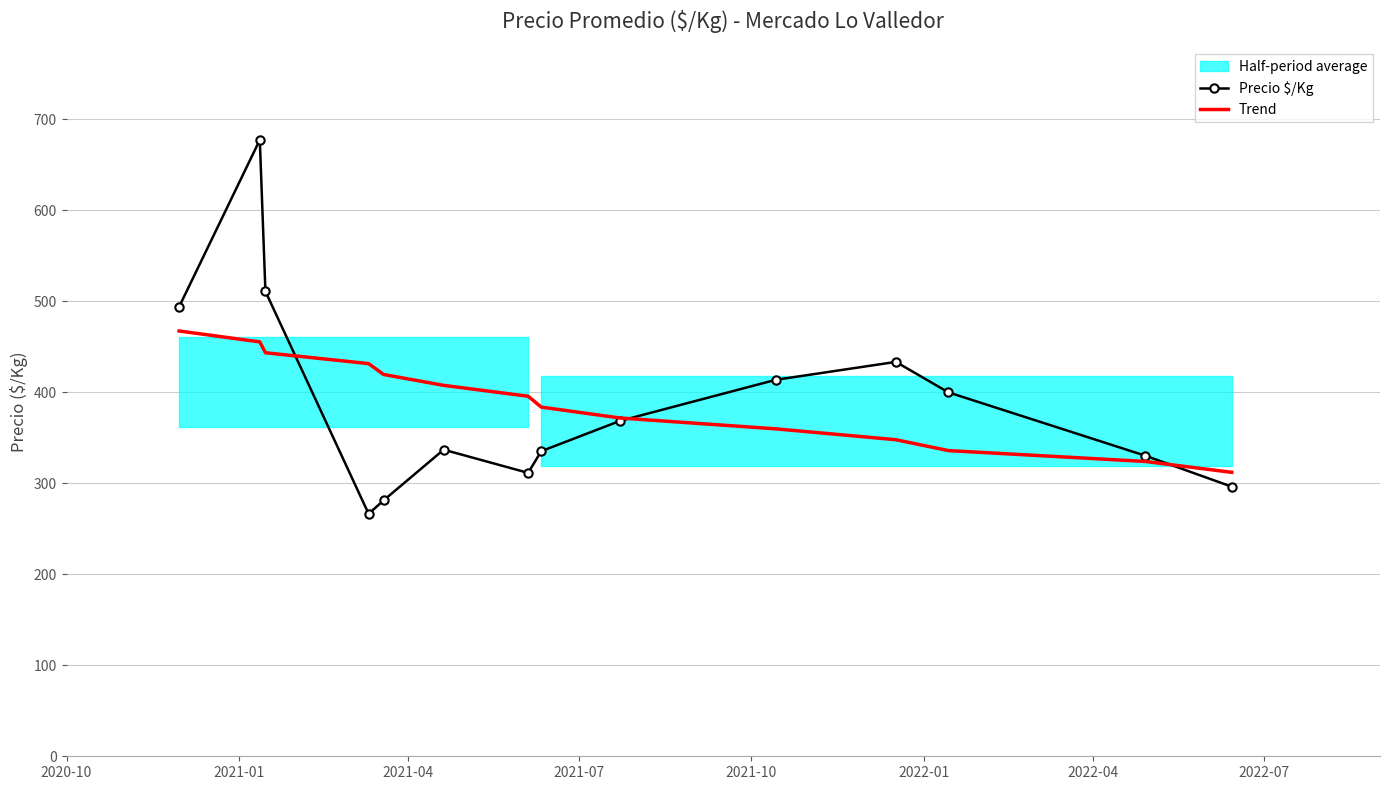

What is the value of the Trend point at the 10th from the left?

359.9